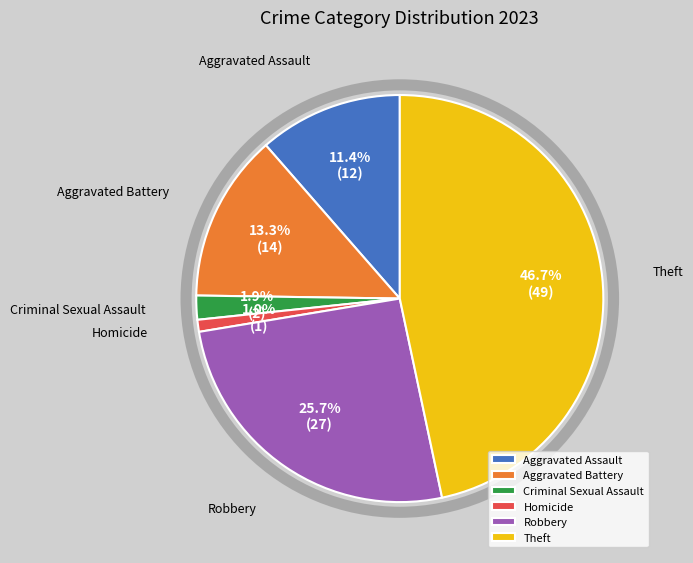

What is the ratio of the value at Aggravated Assault to the value at Theft?

0.2